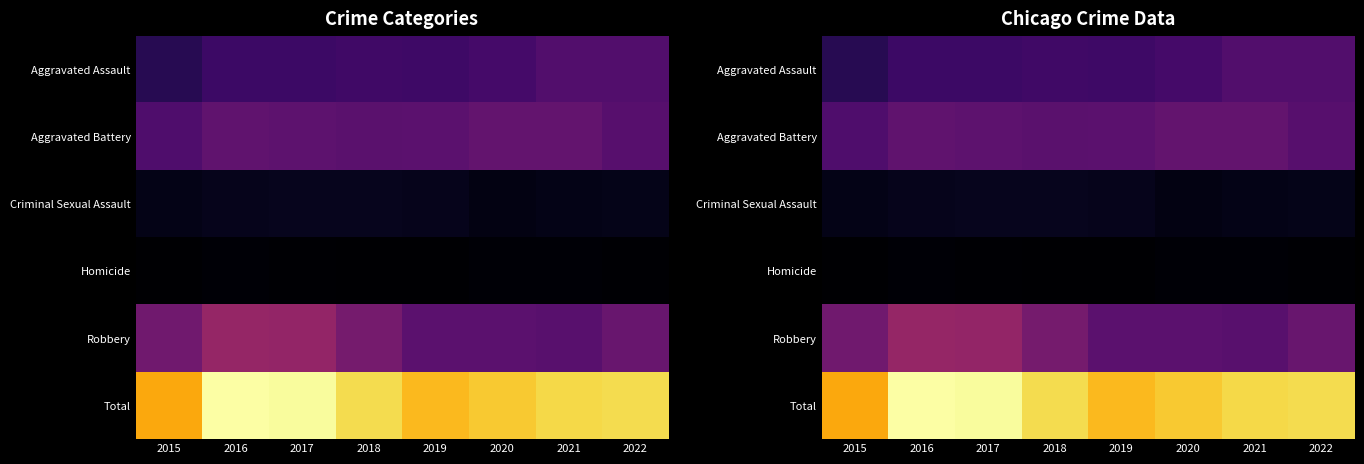

Which series has the largest total across all categories?

Total